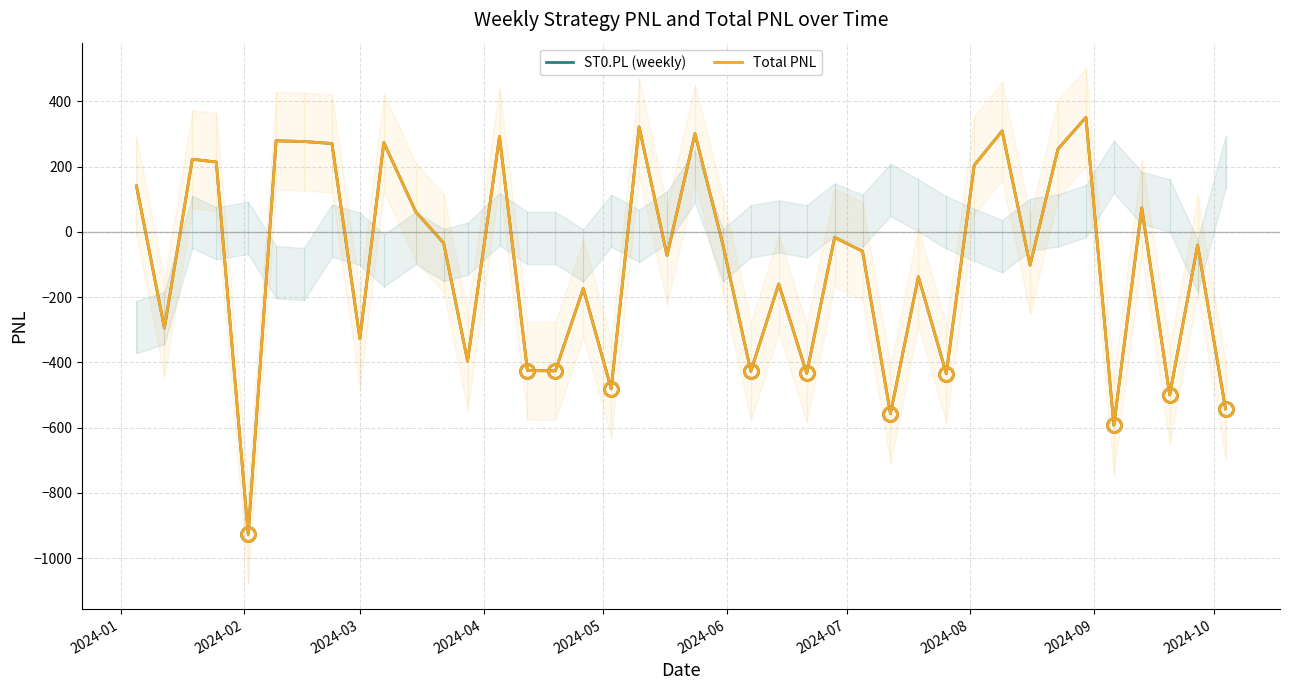

Is the value of Total PNL at 15 greater than the value of ST0.PL (weekly) at 33?

No